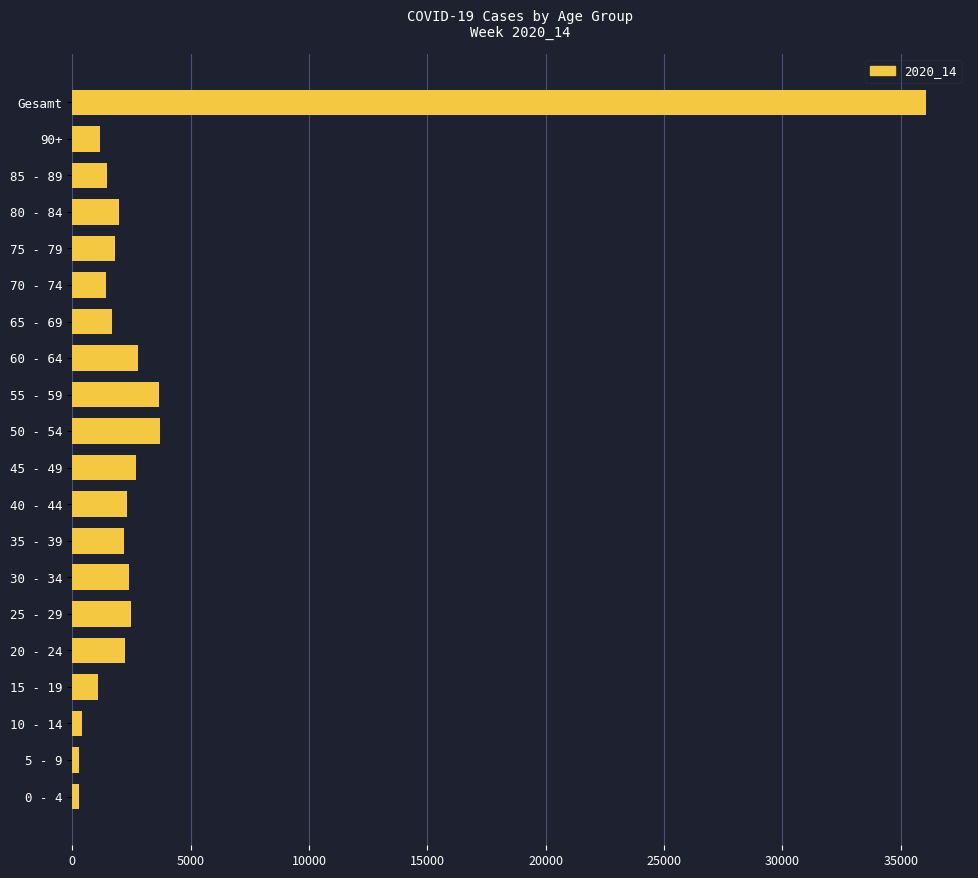

What is the label of the 14th bar from the top?

30 - 34